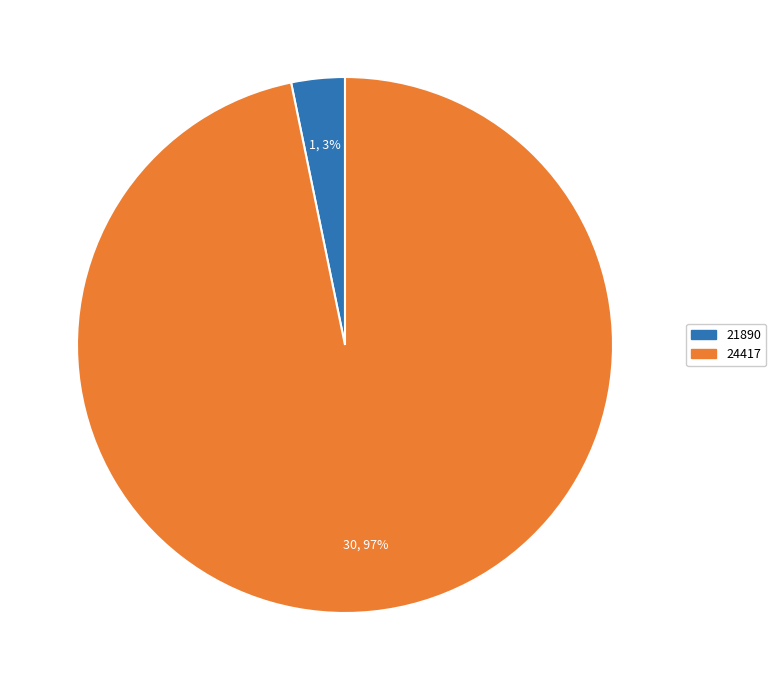

Which category has the smallest portion of the pie?

21890